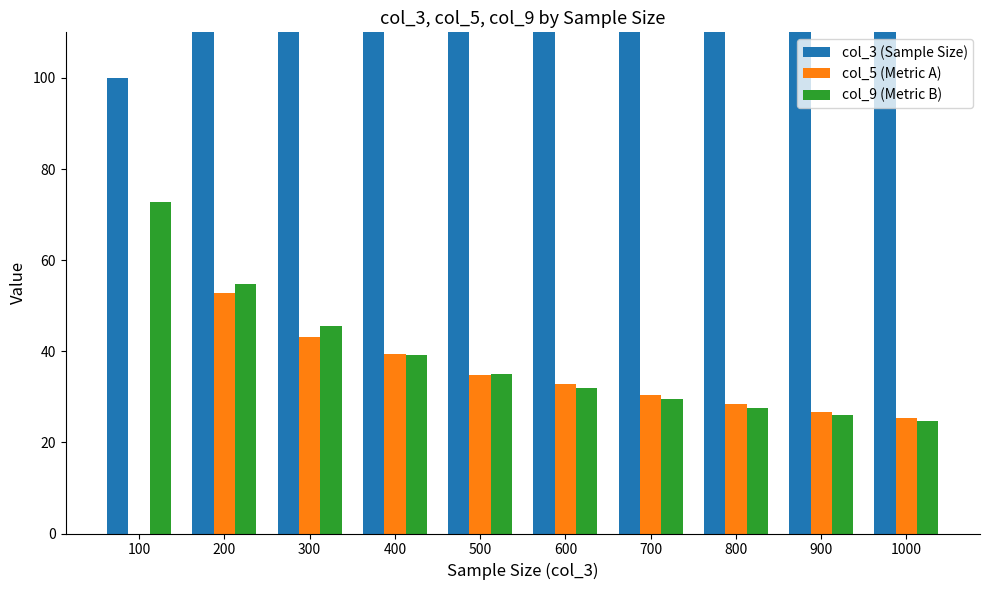

Reading left to right, list all the values displayed in this chart.

col_3 (Sample Size): 100=100.0	200=200.0	300=300.0	400=400.0	500=500.0	600=600.0	700=700.0	800=800.0	900=900.0	1000=1000.0
col_5 (Metric A): 100=0.0	200=52.7	300=43.1	400=39.3	500=34.8	600=32.9	700=30.4	800=28.3	900=26.6	1000=25.5
col_9 (Metric B): 100=72.8	200=54.9	300=45.6	400=39.2	500=35.1	600=31.9	700=29.6	800=27.6	900=26.1	1000=24.7